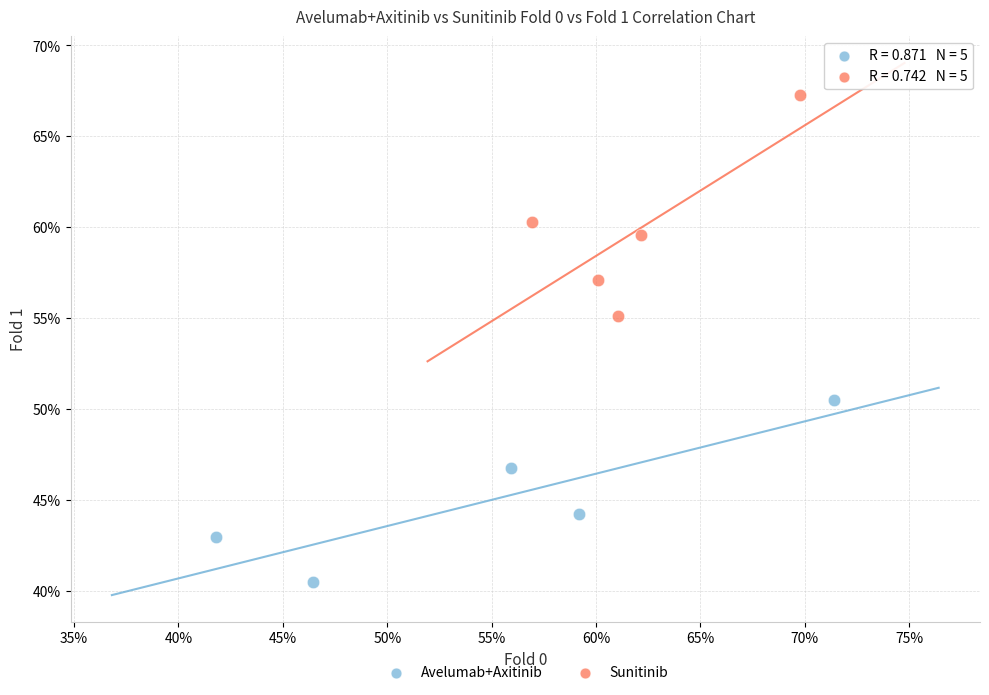

What are all the series names shown in the legend?

Avelumab+Axitinib, Sunitinib